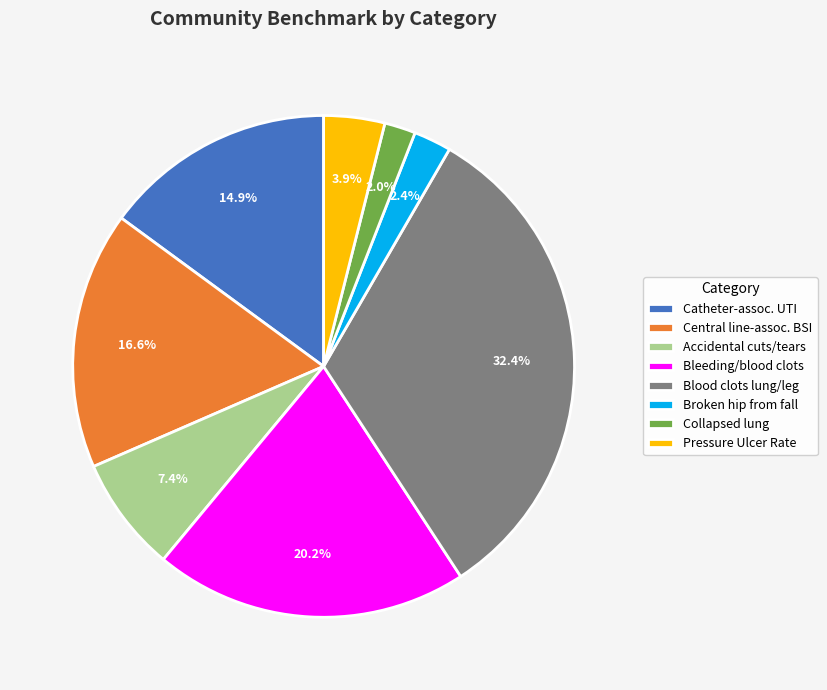

Which has a higher value, Accidental cuts/tears or Catheter-assoc. UTI?

Catheter-assoc. UTI